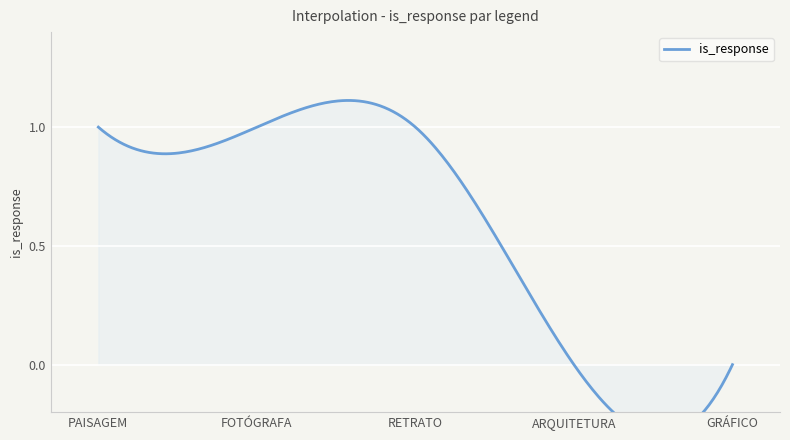

Reading right to left, what are all the values shown in this chart?

0	0	1	1	1